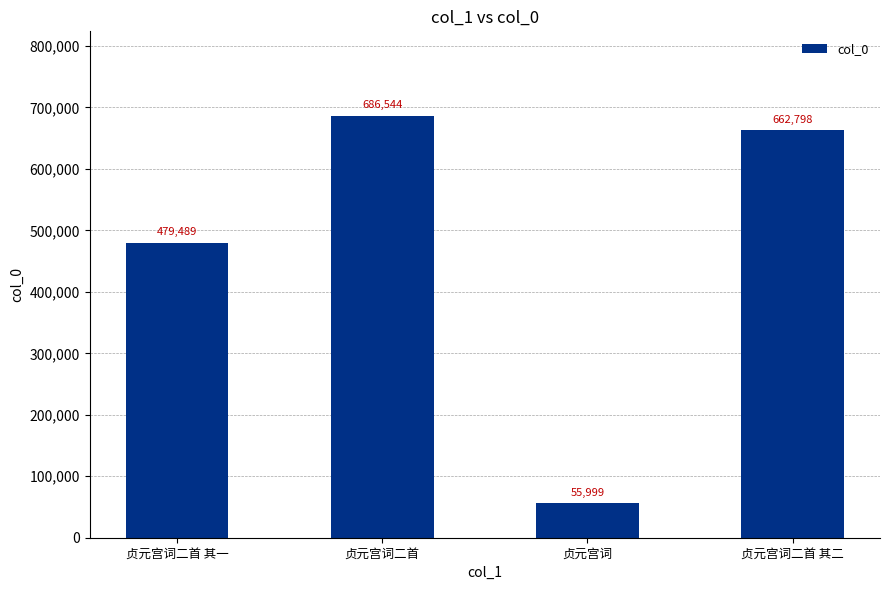

List the labels in order of value, largest first.

贞元宫词二首, 贞元宫词二首 其二, 贞元宫词二首 其一, 贞元宫词